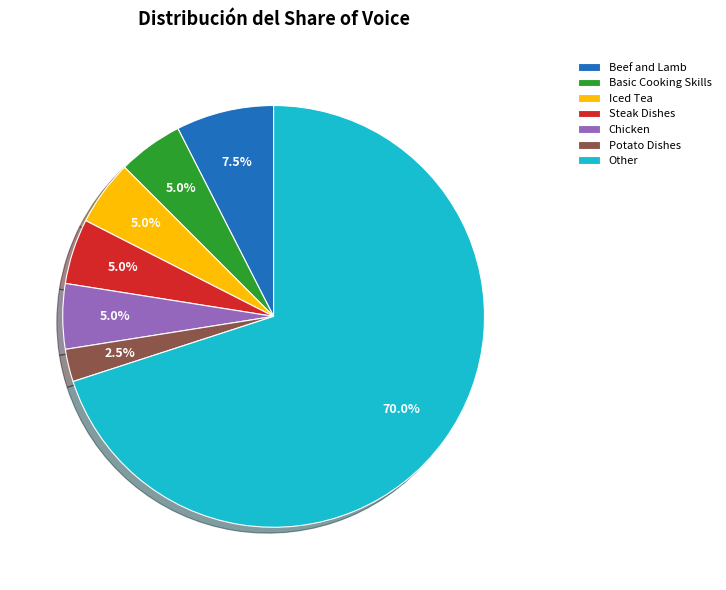

How many segments does this pie chart have?

7